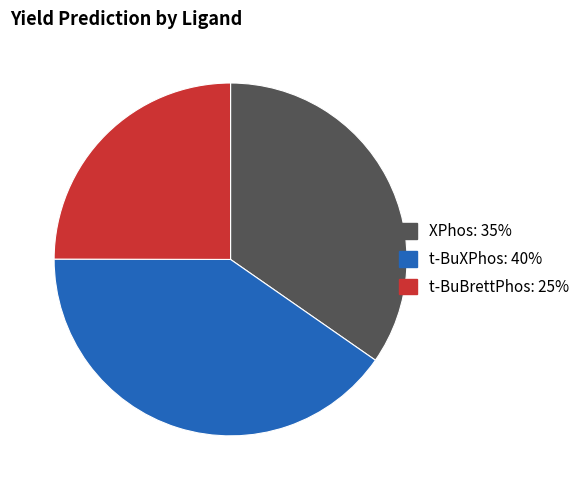

Count the number of slices in the pie.

3